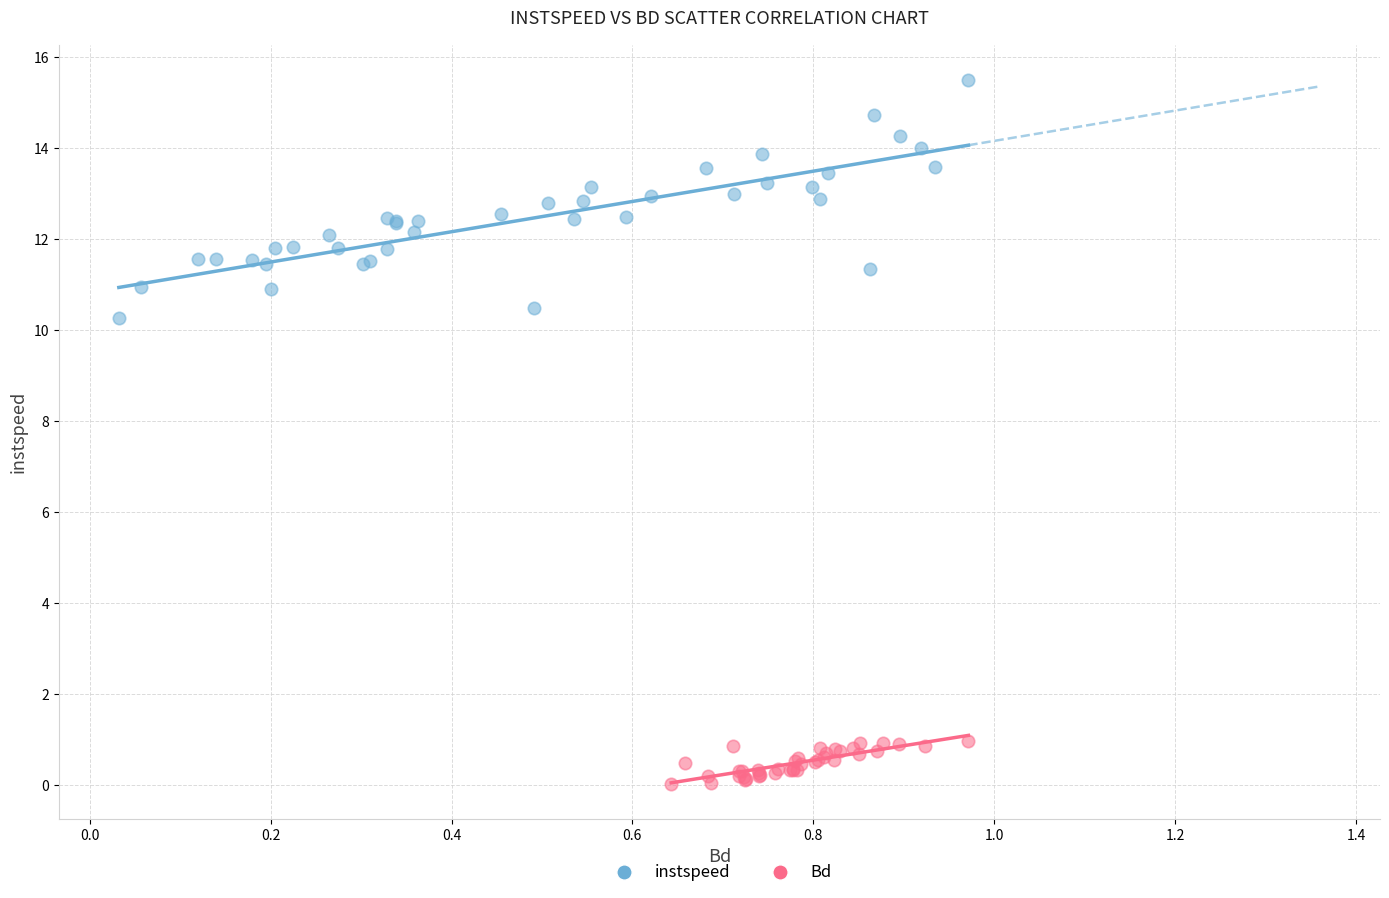

Which series reaches the maximum Y coordinate?

instspeed